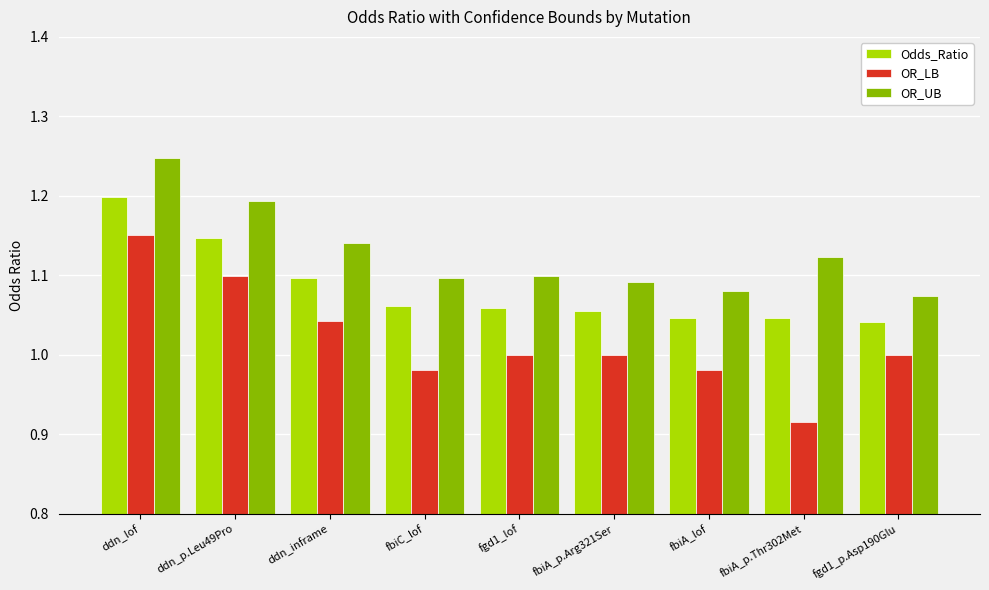

List the series in order of their overall mean, highest first.

OR_UB, Odds_Ratio, OR_LB